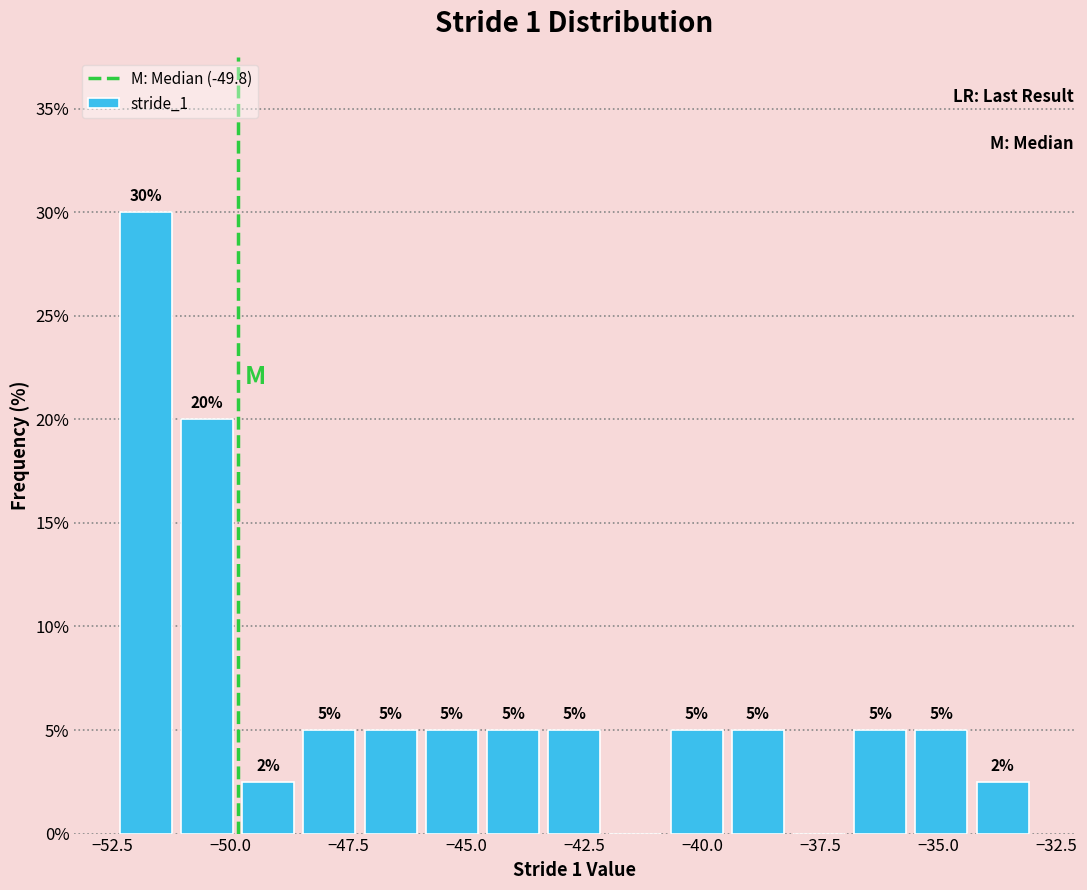

Read against the x-axis, roughly where is the centre of the tallest bar?

-52.0